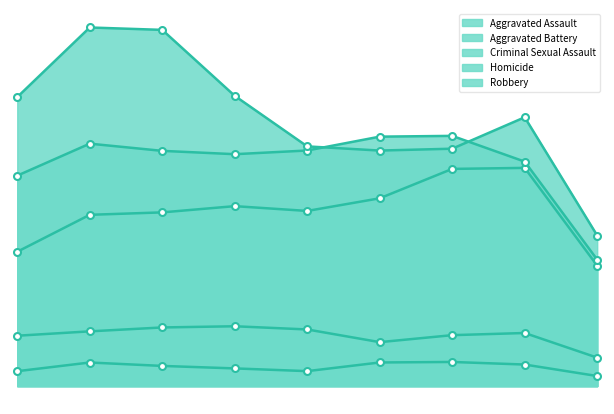

Does the chart have visible grid lines?

No